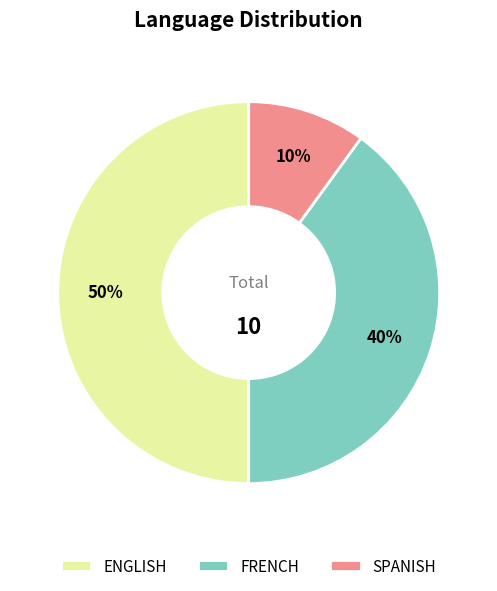

Does FRENCH represent more than half of the total?

No